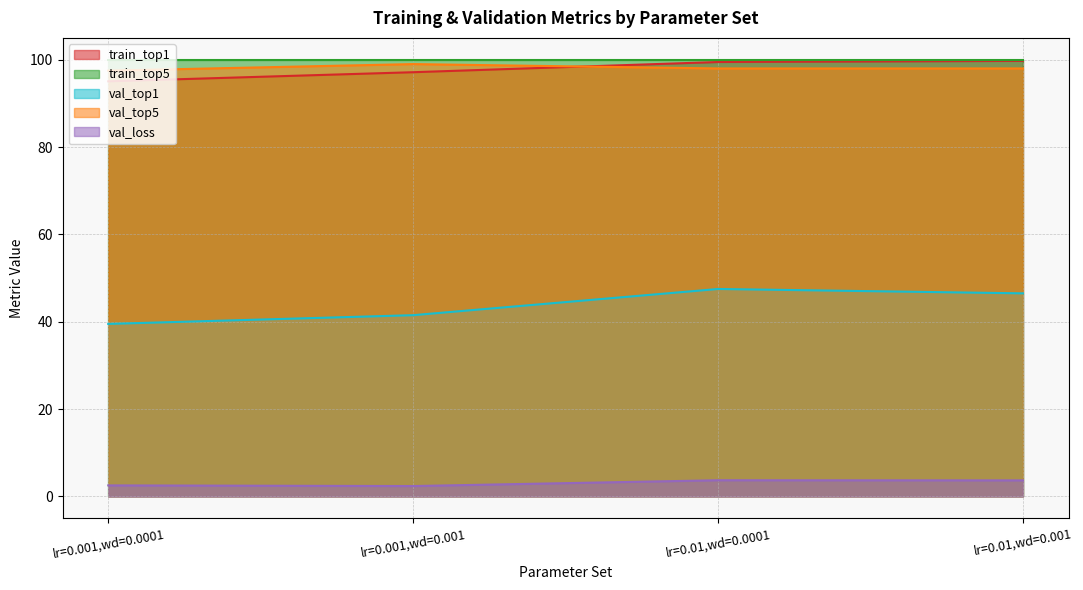

Does the chart have visible grid lines?

Yes